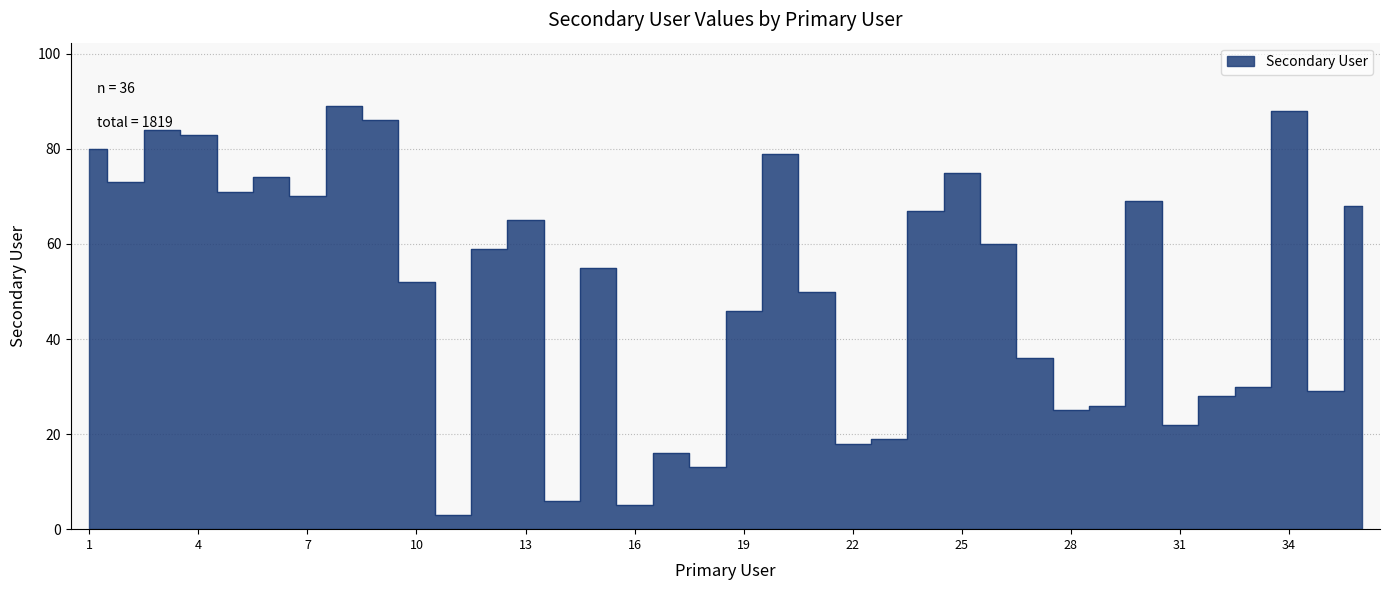

Reading right to left, extract all data points from this chart.

36=68	35=29	34=88	33=30	32=28	31=22	30=69	29=26	28=25	27=36	26=60	25=75	24=67	23=19	22=18	21=50	20=79	19=46	18=13	17=16	16=5	15=55	14=6	13=65	12=59	11=3	10=52	9=86	8=89	7=70	6=74	5=71	4=83	3=84	2=73	1=80